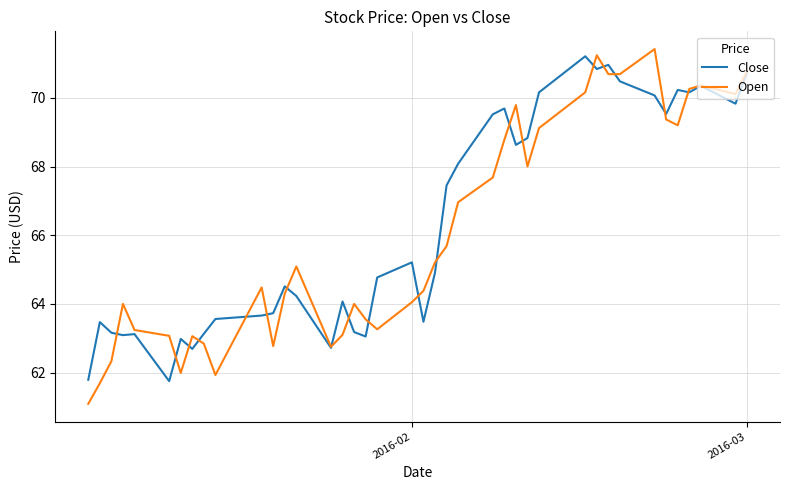

Which series has the widest spread of values?

Open